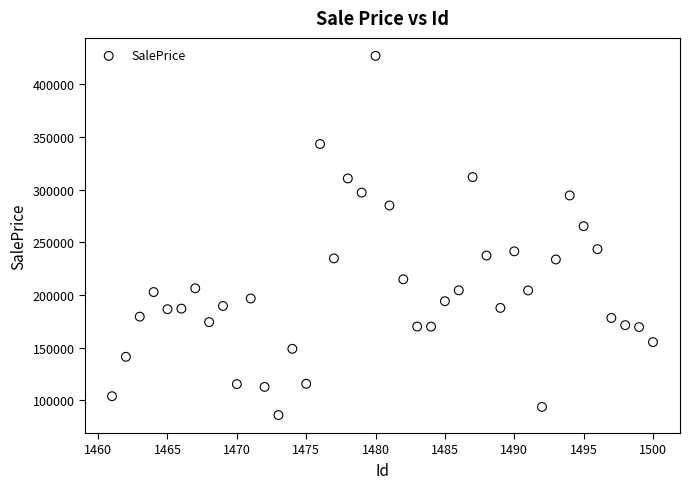

What is the range of X values (max minus min)?

39.0